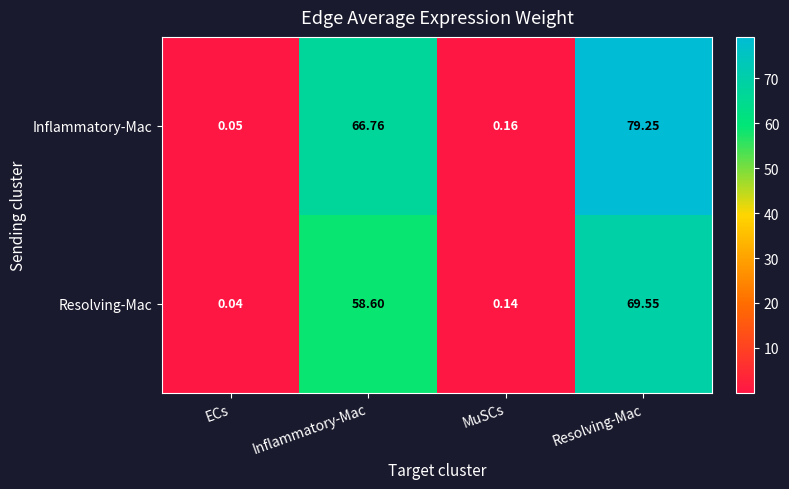

At which category is the sum across all series the highest?

Resolving-Mac